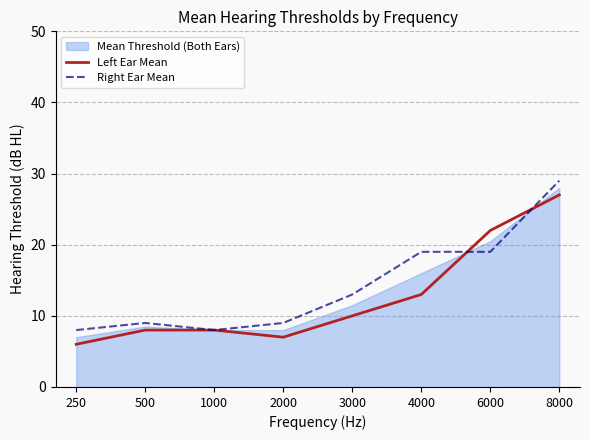

What is the sum of the Left Ear Mean values at 8000 and 250?

33